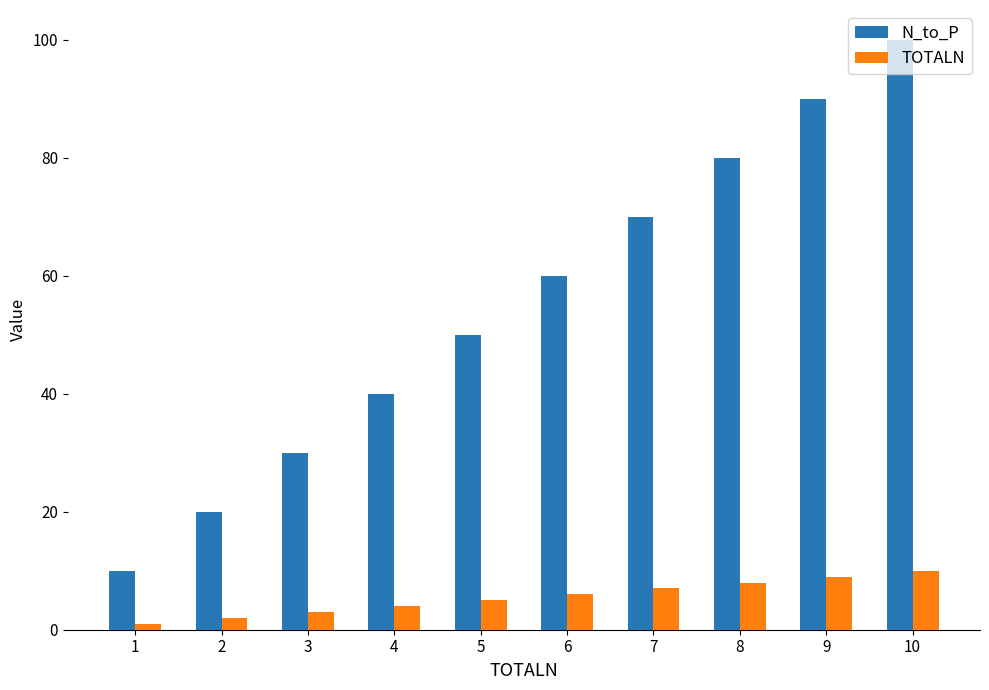

What is the sum of all TOTALN values?

55